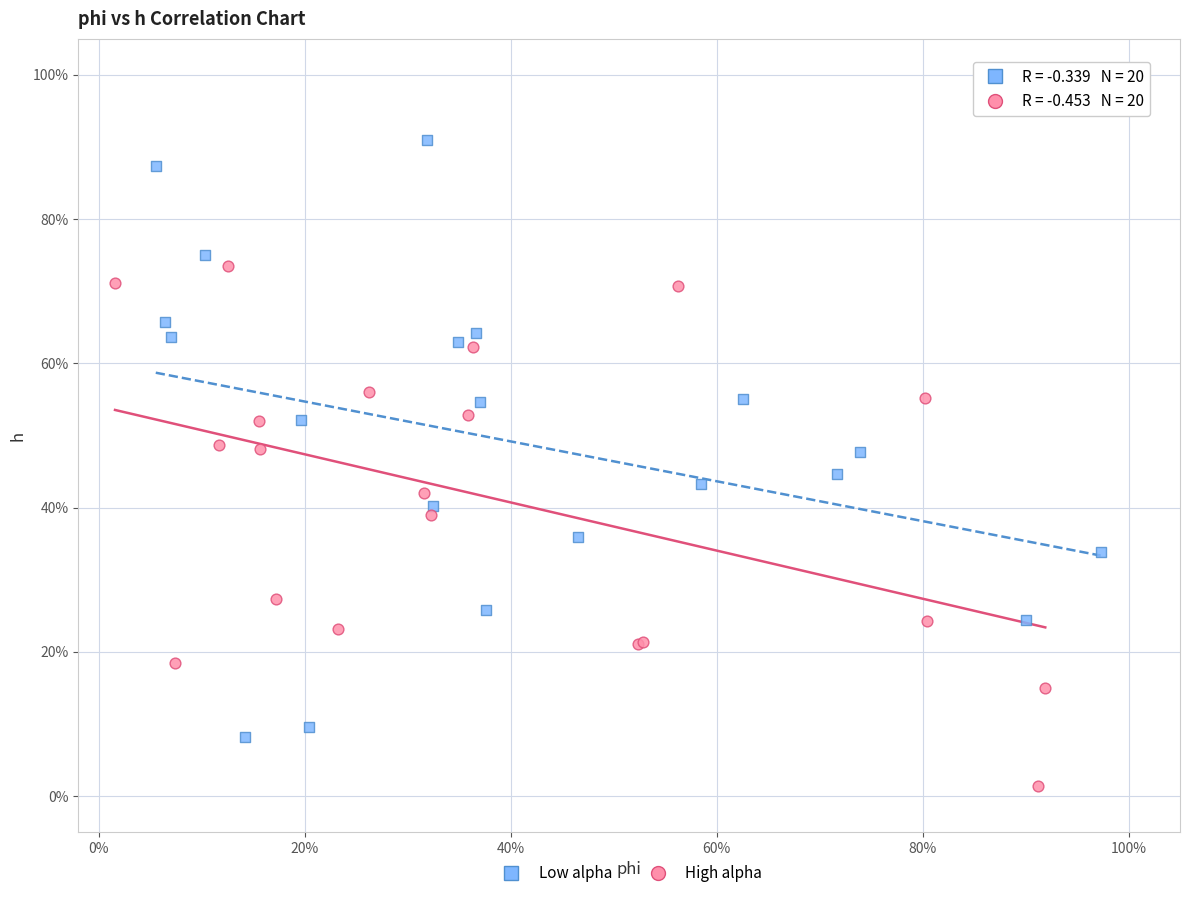

Which series contains the lowest Y value?

High alpha